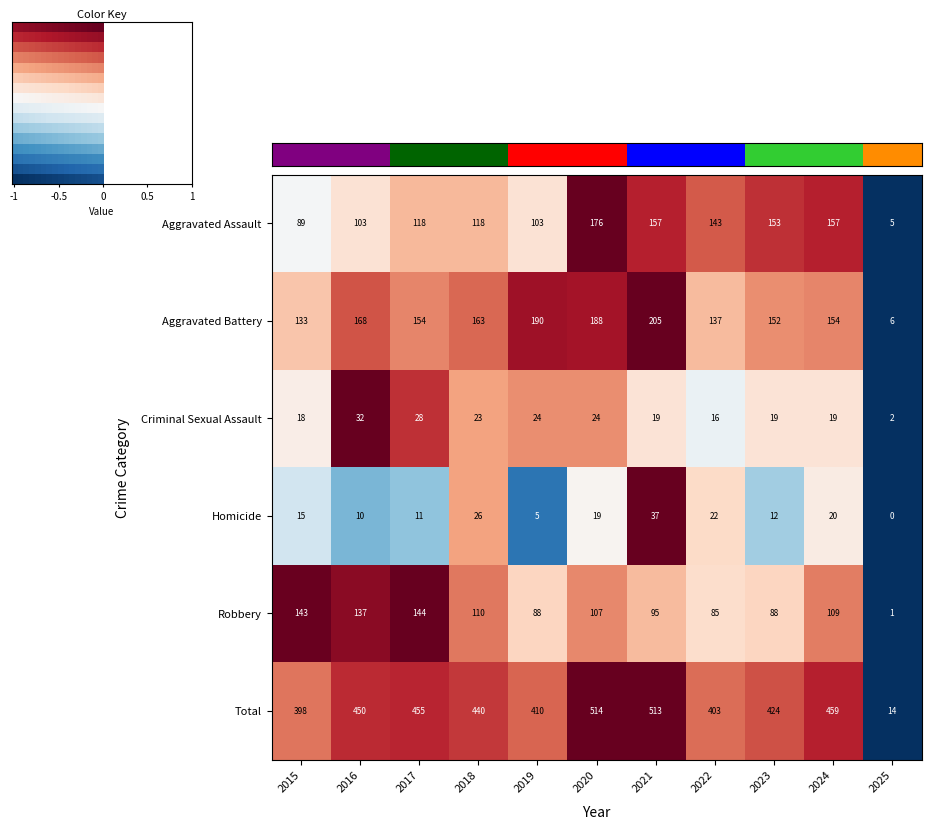

What is the difference between the maximum and minimum values in the Homicide series?

37